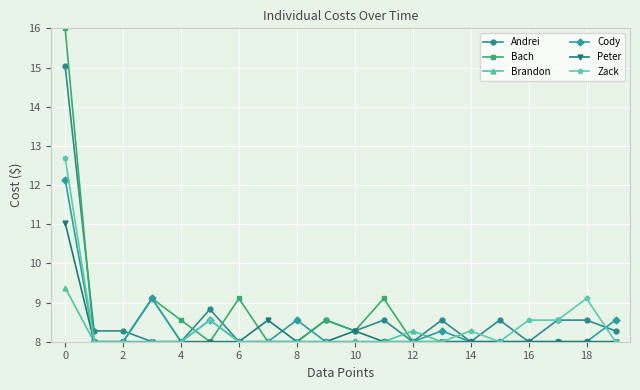

What is the sum of all Brandon values?

162.8